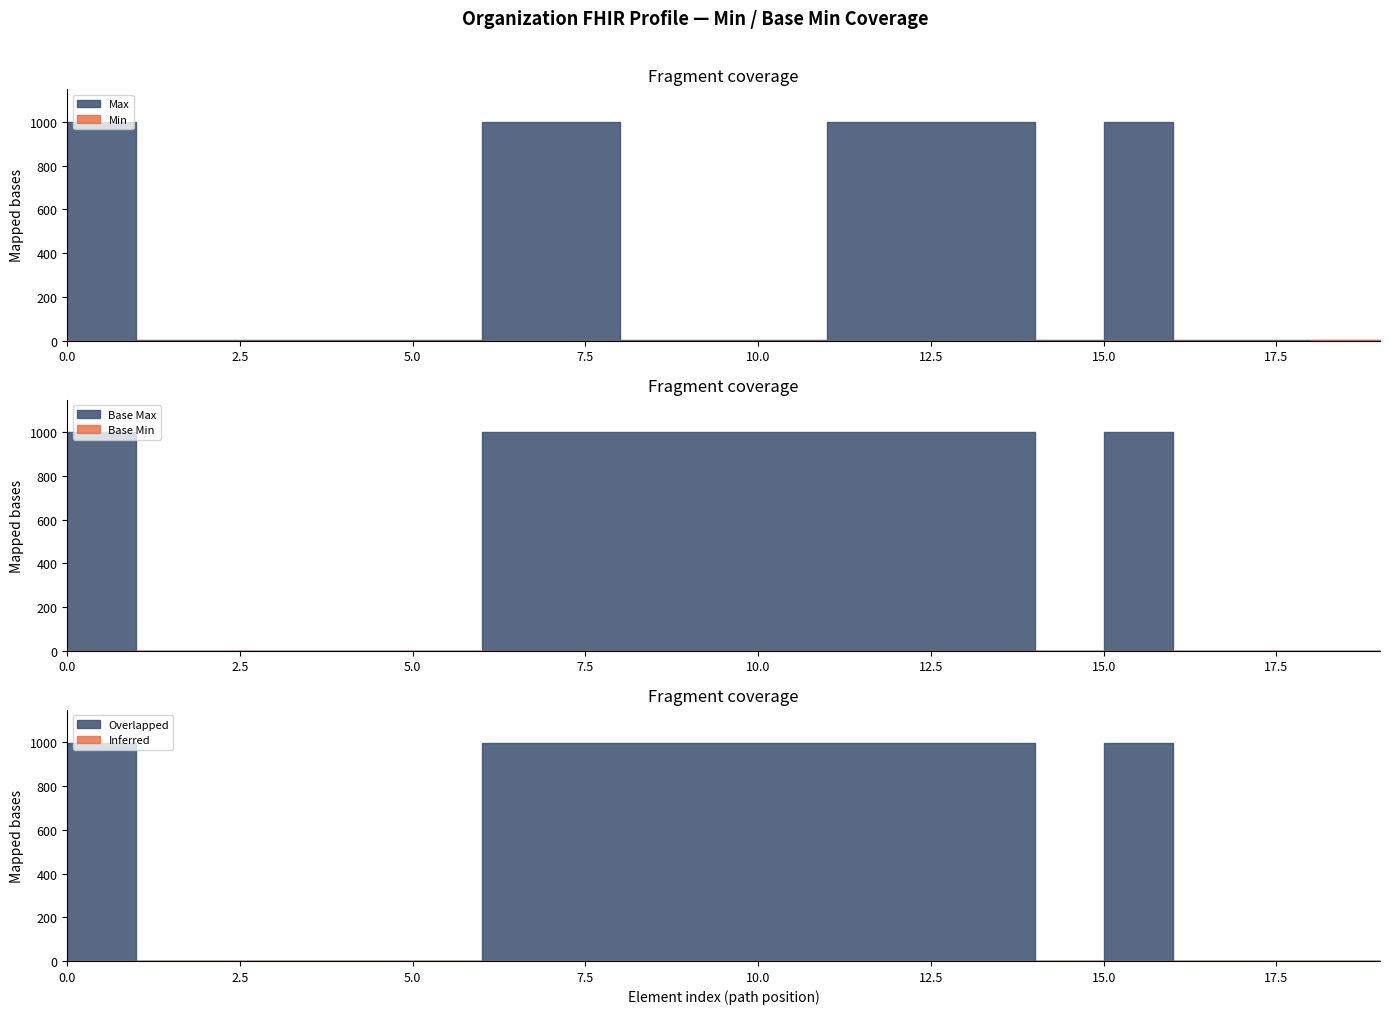

Between 0 and 0, which series saw the biggest shift?

Min